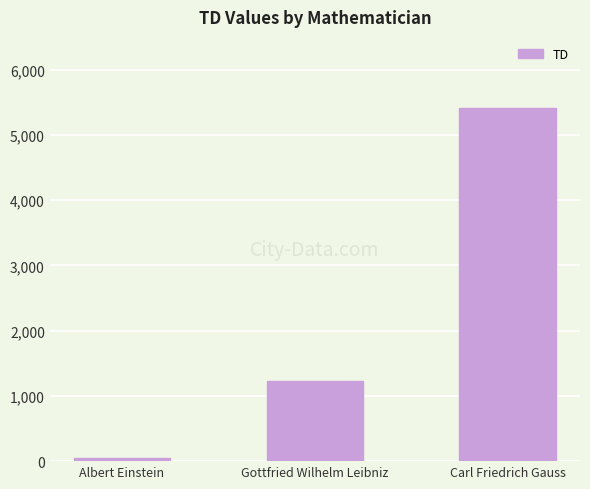

Reading right to left, what are all the values shown in this chart?

Carl Friedrich Gauss=5421	Gottfried Wilhelm Leibniz=1234	Albert Einstein=54